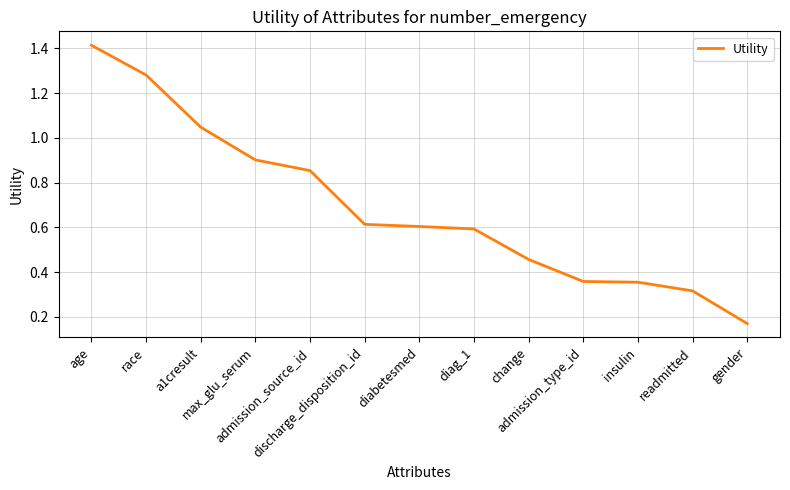

True or false: the data shows 0.4 at diabetesmed.

False